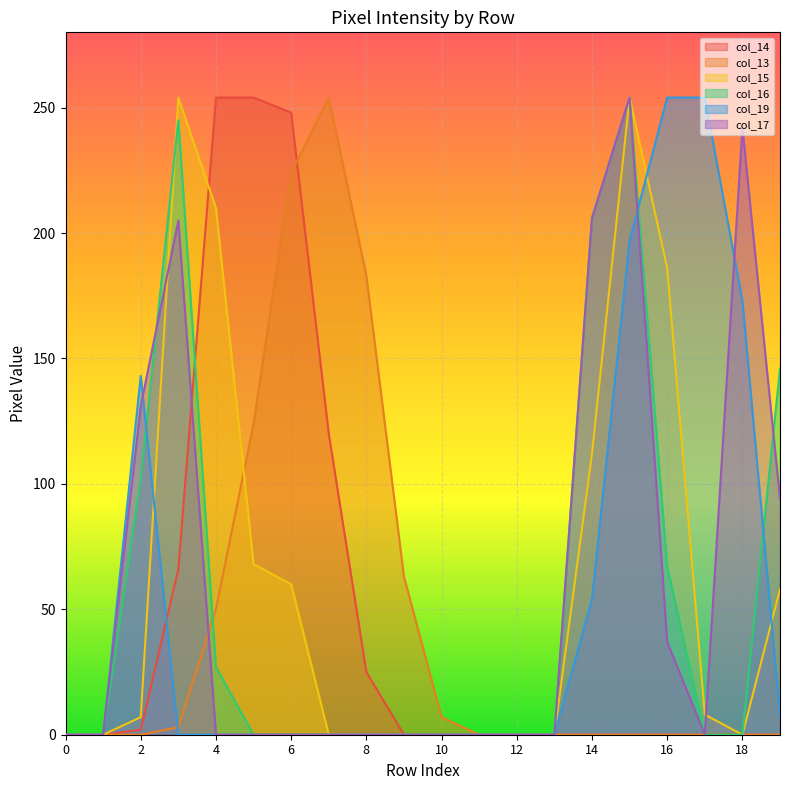

The col_14 series shows 0 at 1. True or false?

True